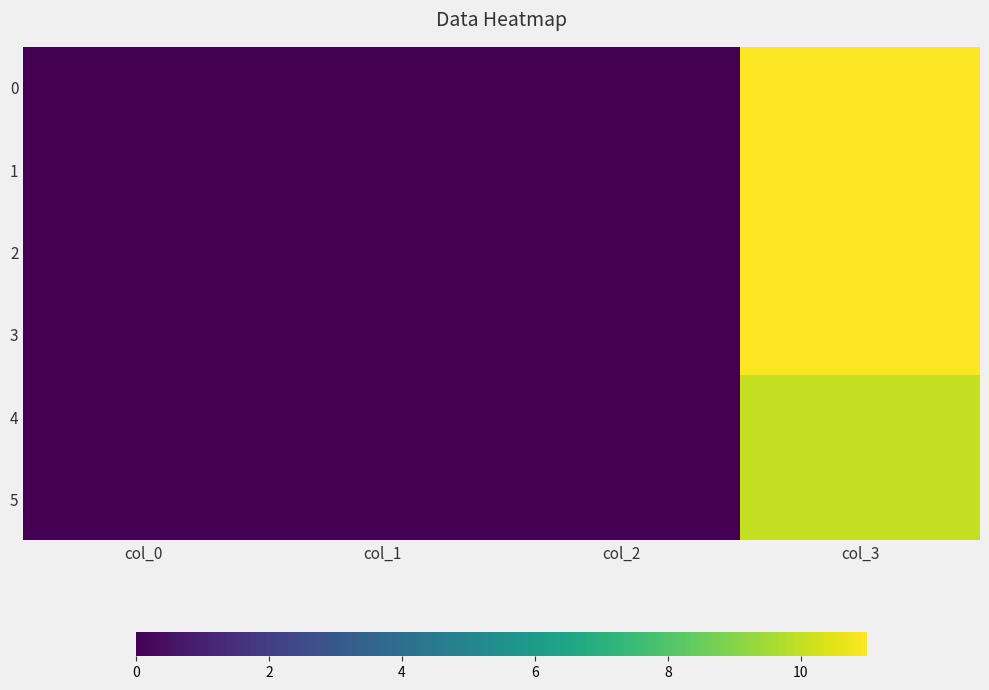

Rank the series at col_1 from lowest to highest value.

0, 1, 2, 3, 4, 5